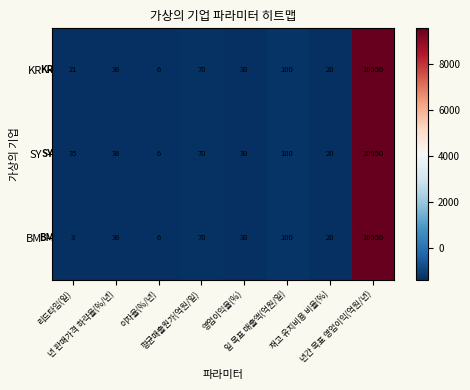

Which series has the largest range (max minus min)?

BM